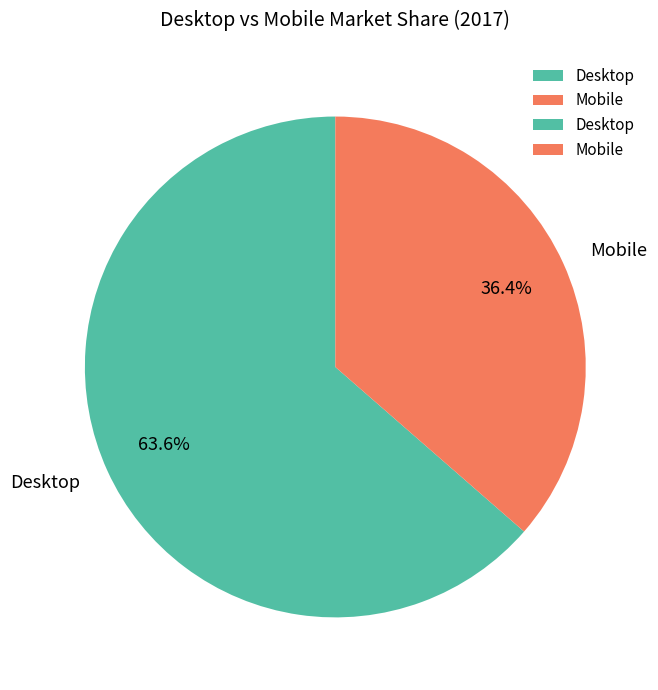

To the nearest percent, what is the difference between the Desktop and Mobile slice percentages?

27%